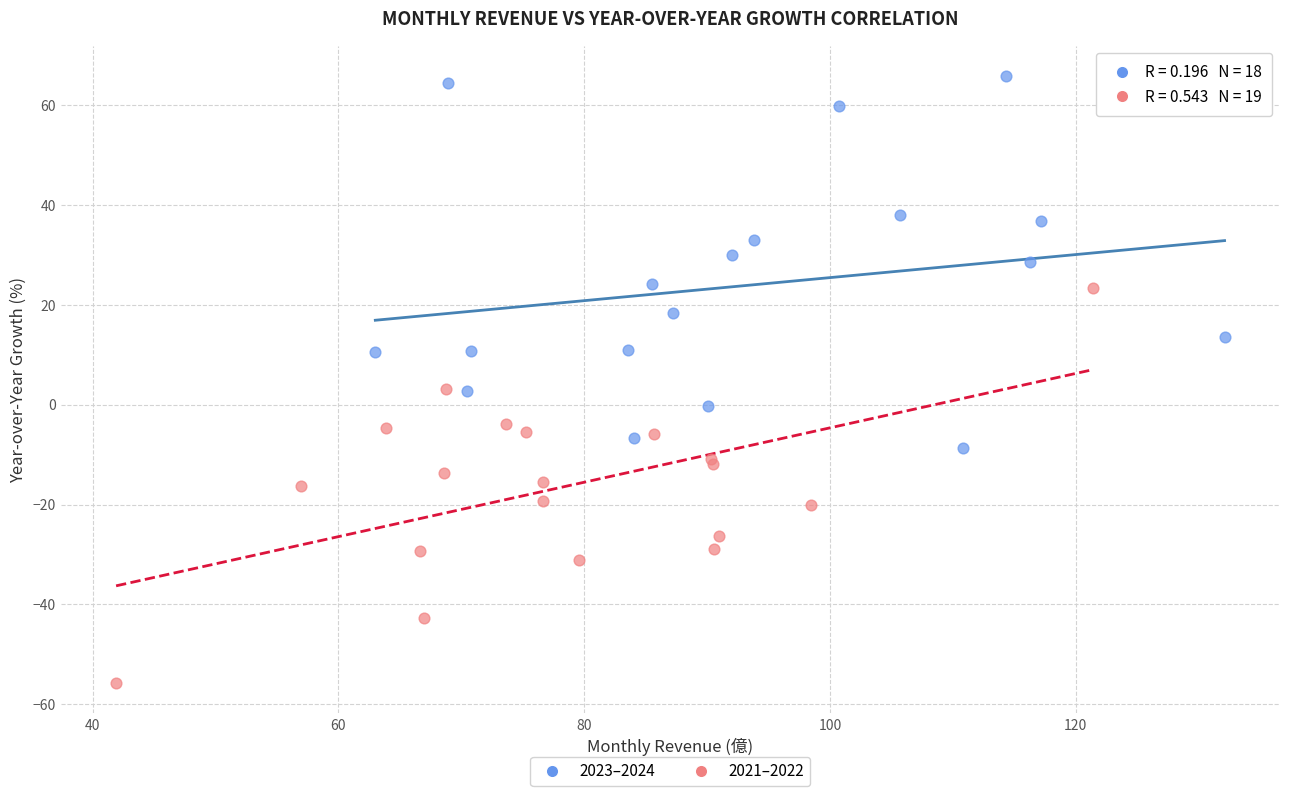

What are all the series names shown in the legend?

2023–2024, 2021–2022